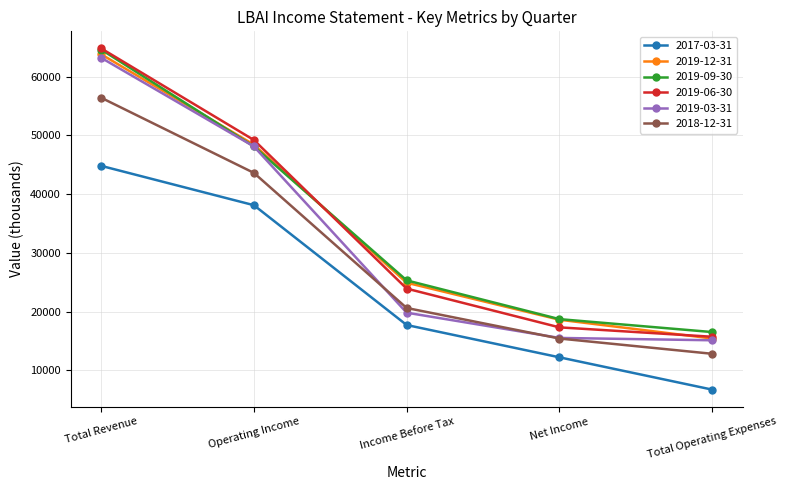

Rank the categories by 2019-09-30 value from lowest to highest.

Total Operating Expenses, Net Income, Income Before Tax, Operating Income, Total Revenue